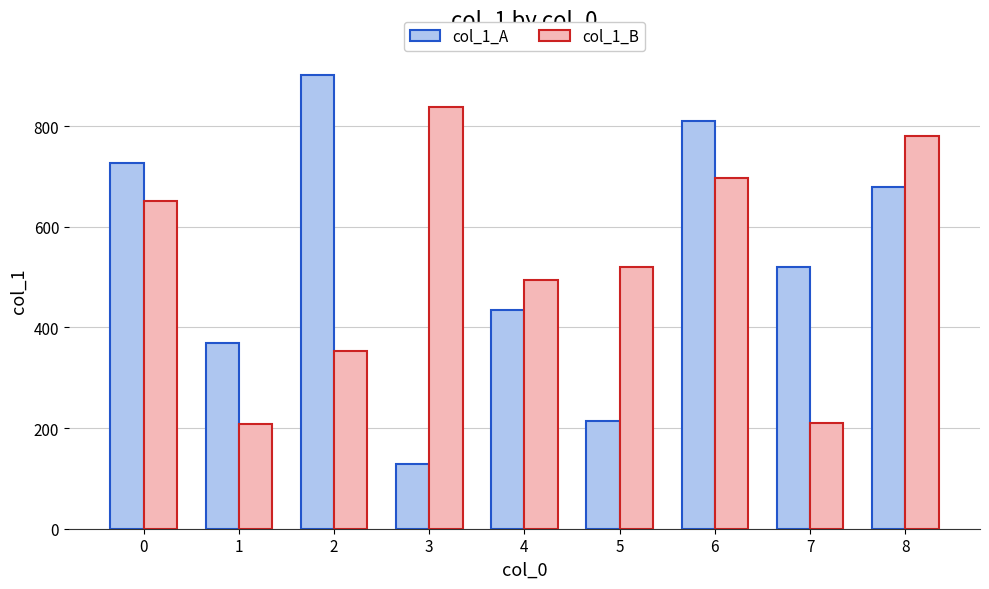

At how many categories does at least one series exceed 890?

1